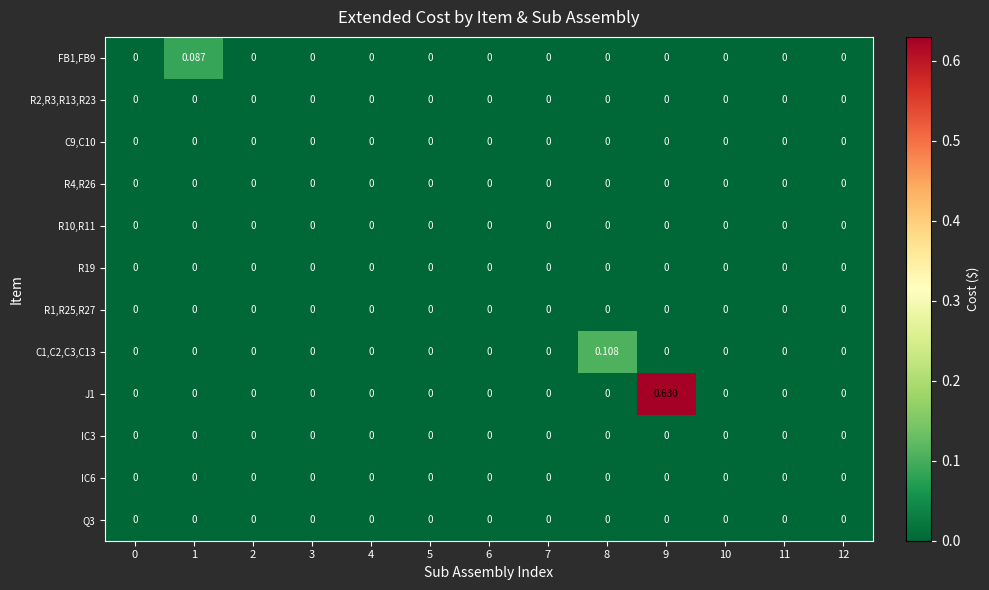

At 4, list the series in order from smallest to largest.

FB1,FB9, R2,R3,R13,R23, C9,C10, R4,R26, R10,R11, R19, R1,R25,R27, C1,C2,C3,C13, J1, IC3, IC6, Q3